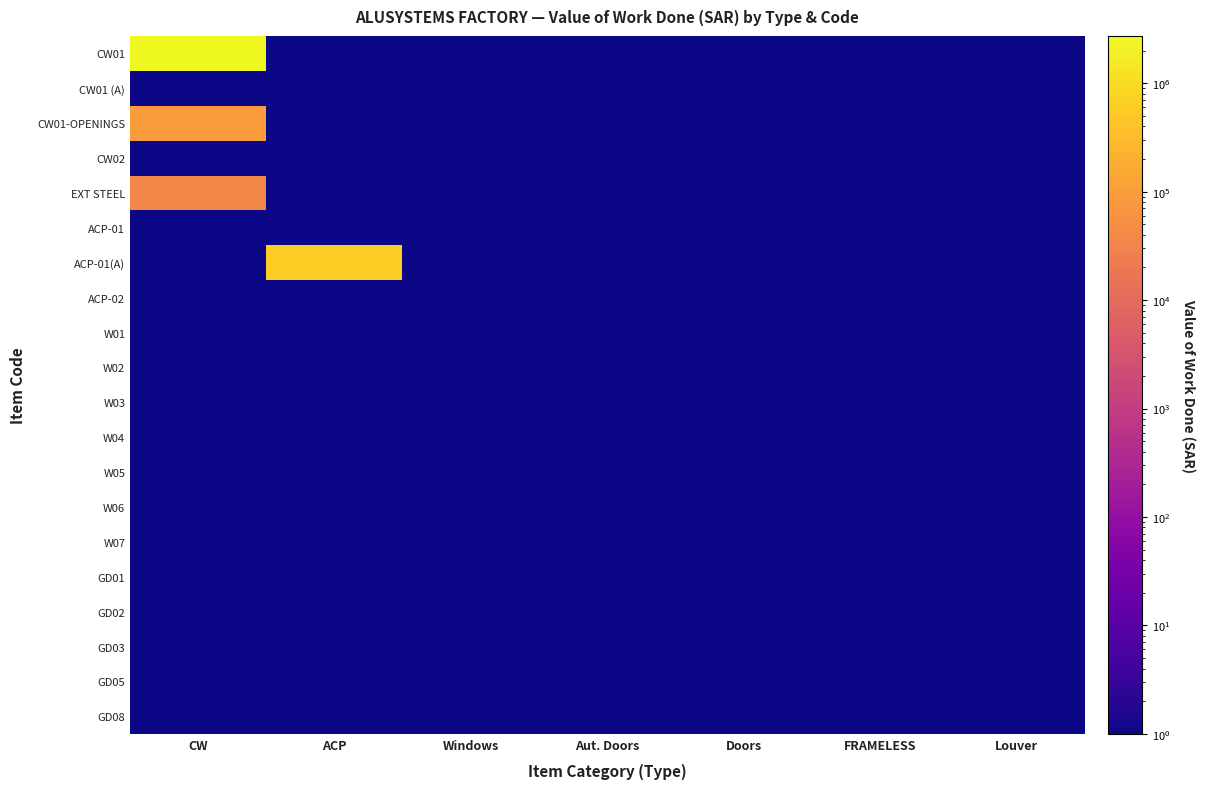

Count the number of categories in the chart.

7